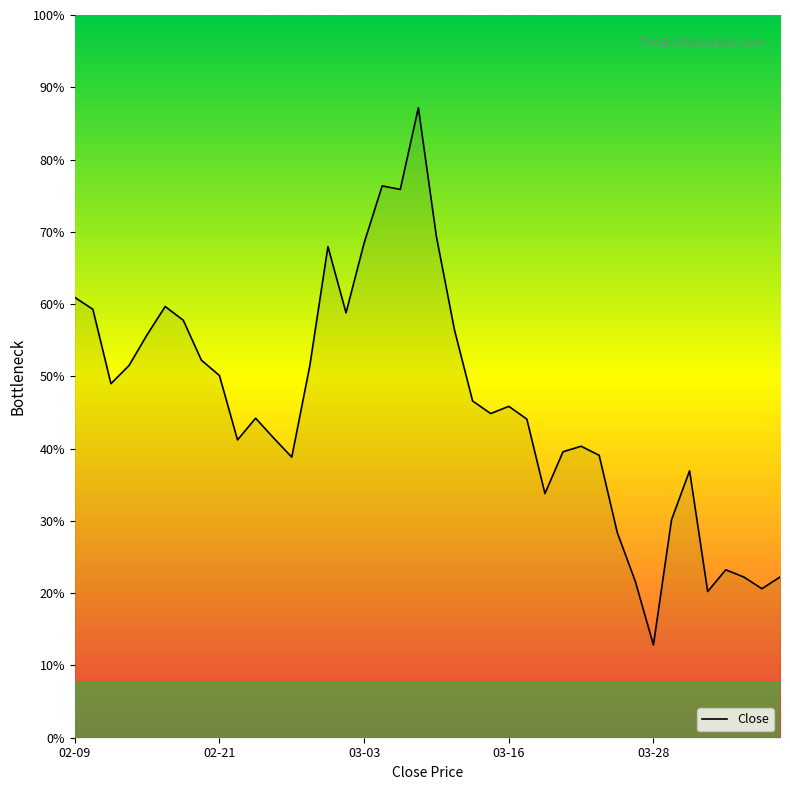

True or false: there are more than 0 points higher than both neighbors.

True